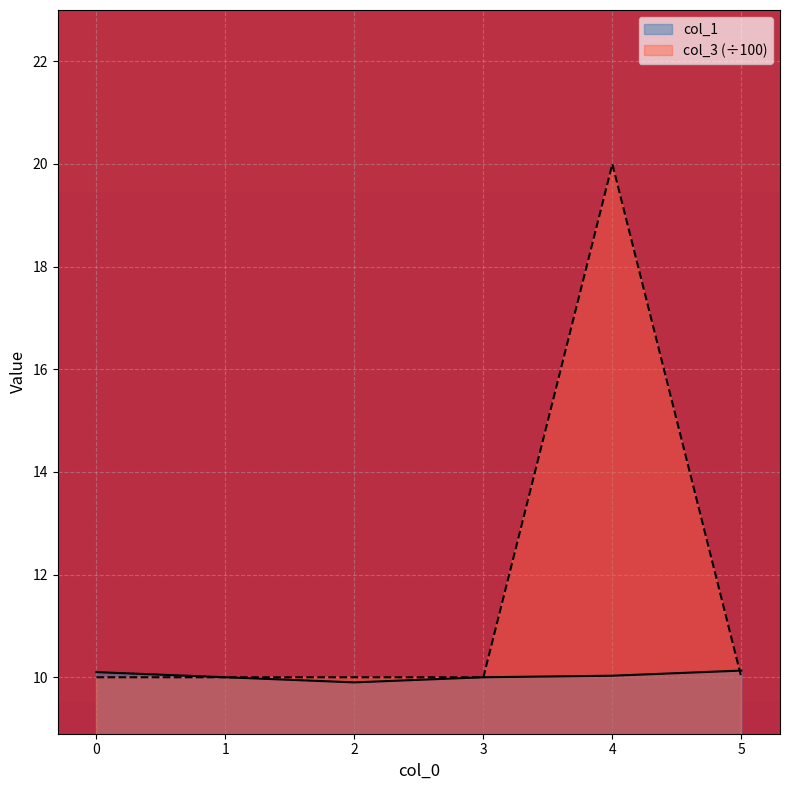

Which label corresponds to the largest value in the chart?

4